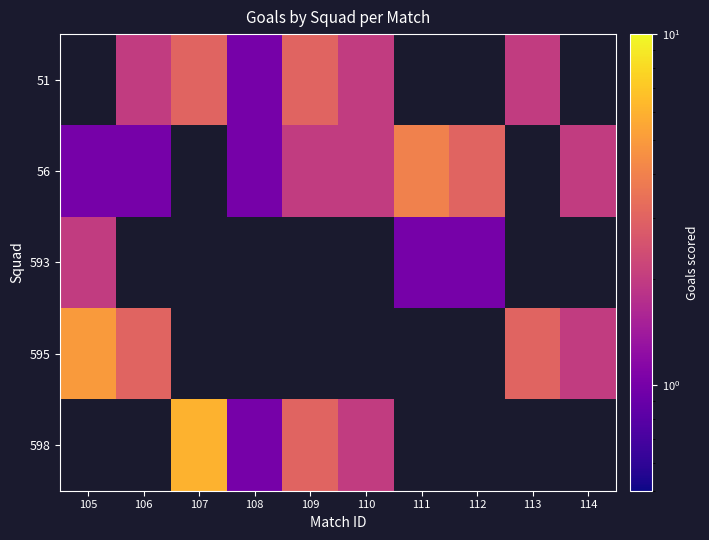

The value of 595 at 113 is 4.4. True or false?

False